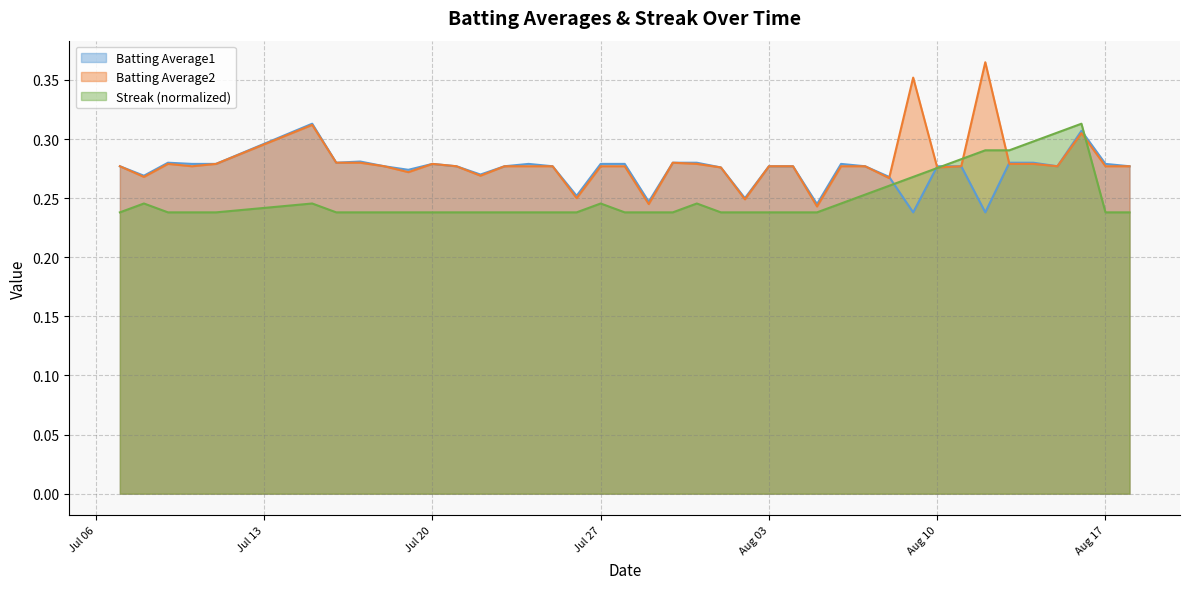

Which label corresponds to the largest value in the chart?

2010-08-12